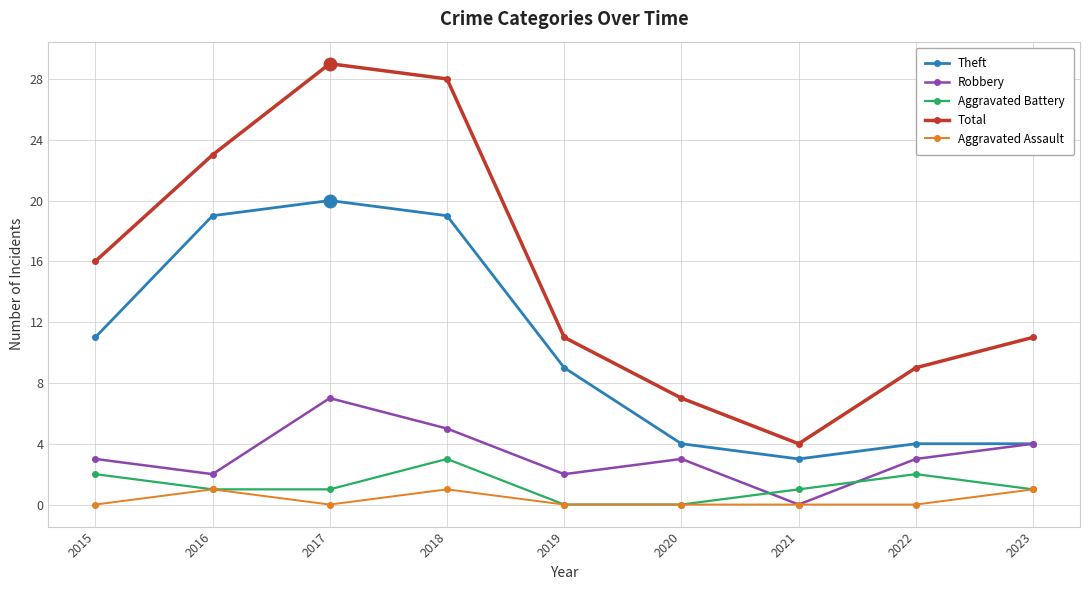

Does the chart display data point markers on the line(s)?

Yes